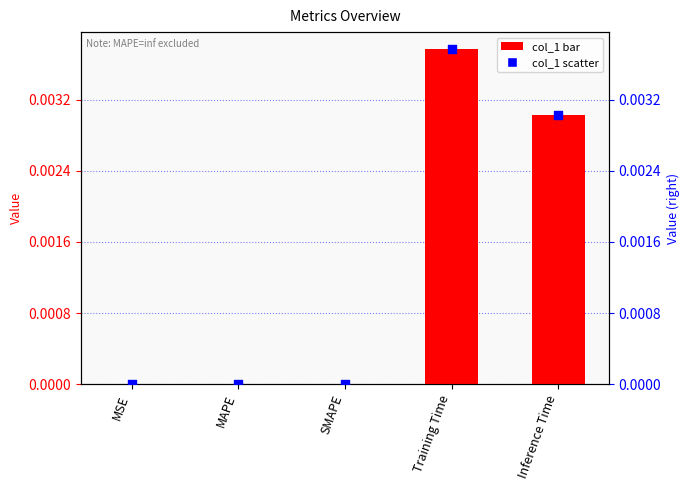

Which series reaches the maximum Y coordinate?

col_1